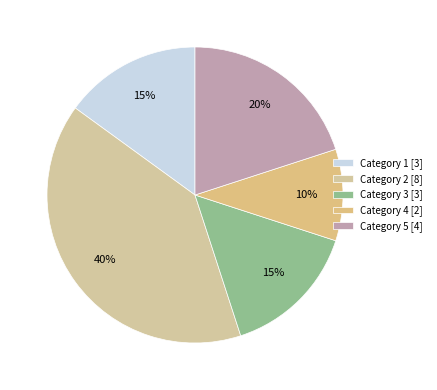

How many slices are in this pie chart?

5